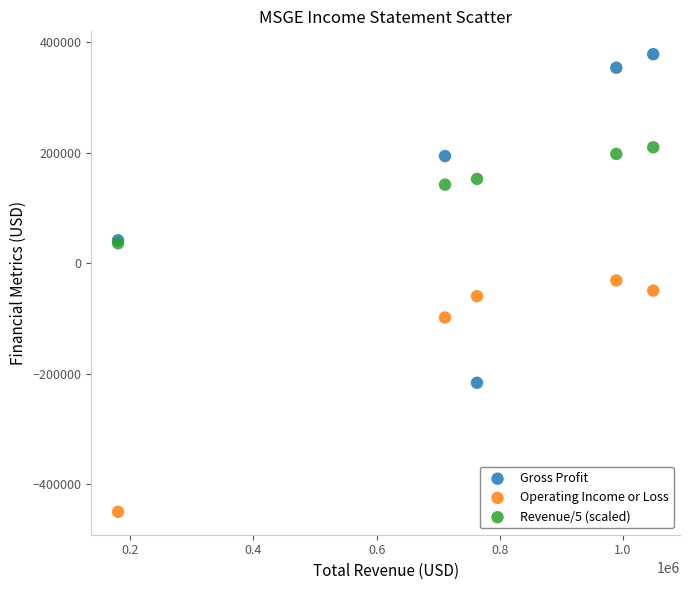

In the Operating Income or Loss series, what Y value is closest to -240750?

-98400